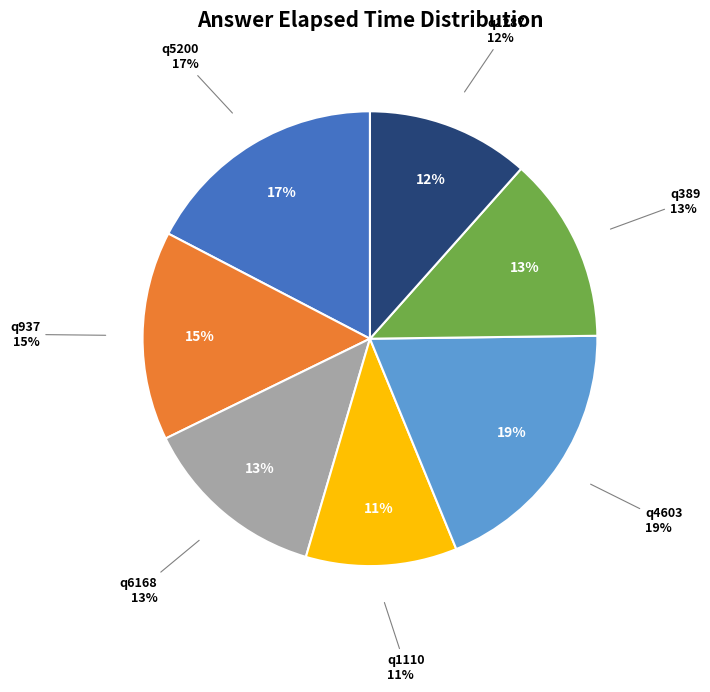

To the nearest percent, what is the average slice percentage?

14%